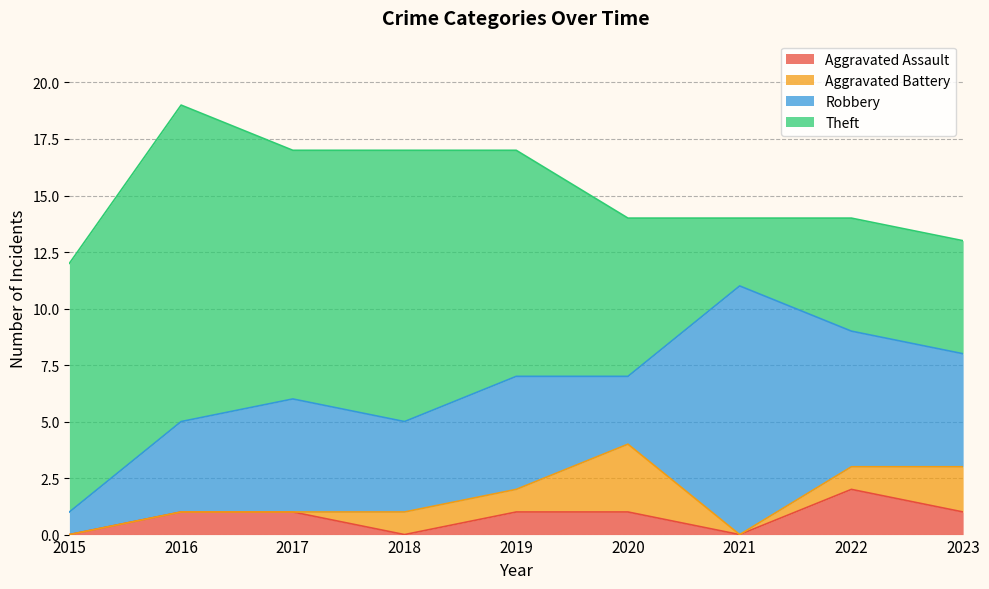

What are all the series names shown in the legend?

Aggravated Assault, Aggravated Battery, Robbery, Theft